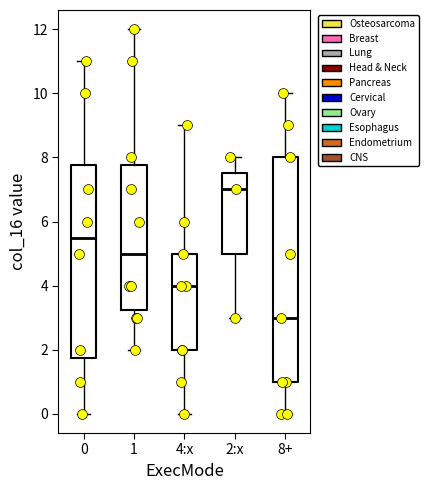

Comparing the boxes themselves (not the whiskers), which one is the tallest?

8+